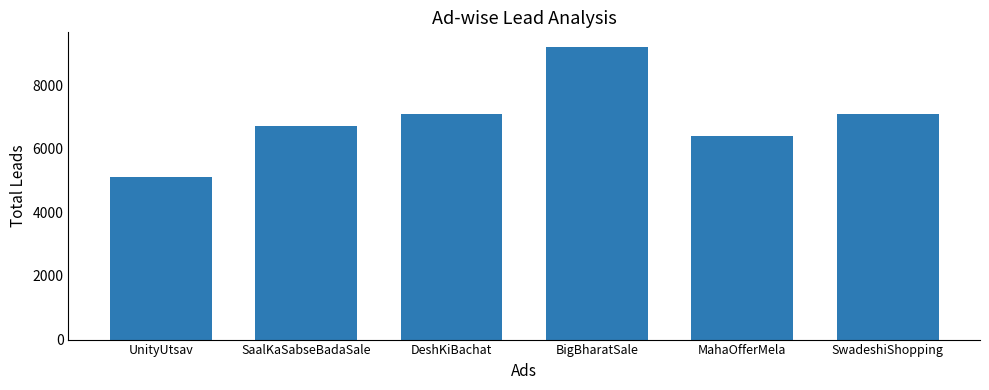

Reading right to left, what are all the values shown in this chart?

7100	6400	9200	7100	6700	5100